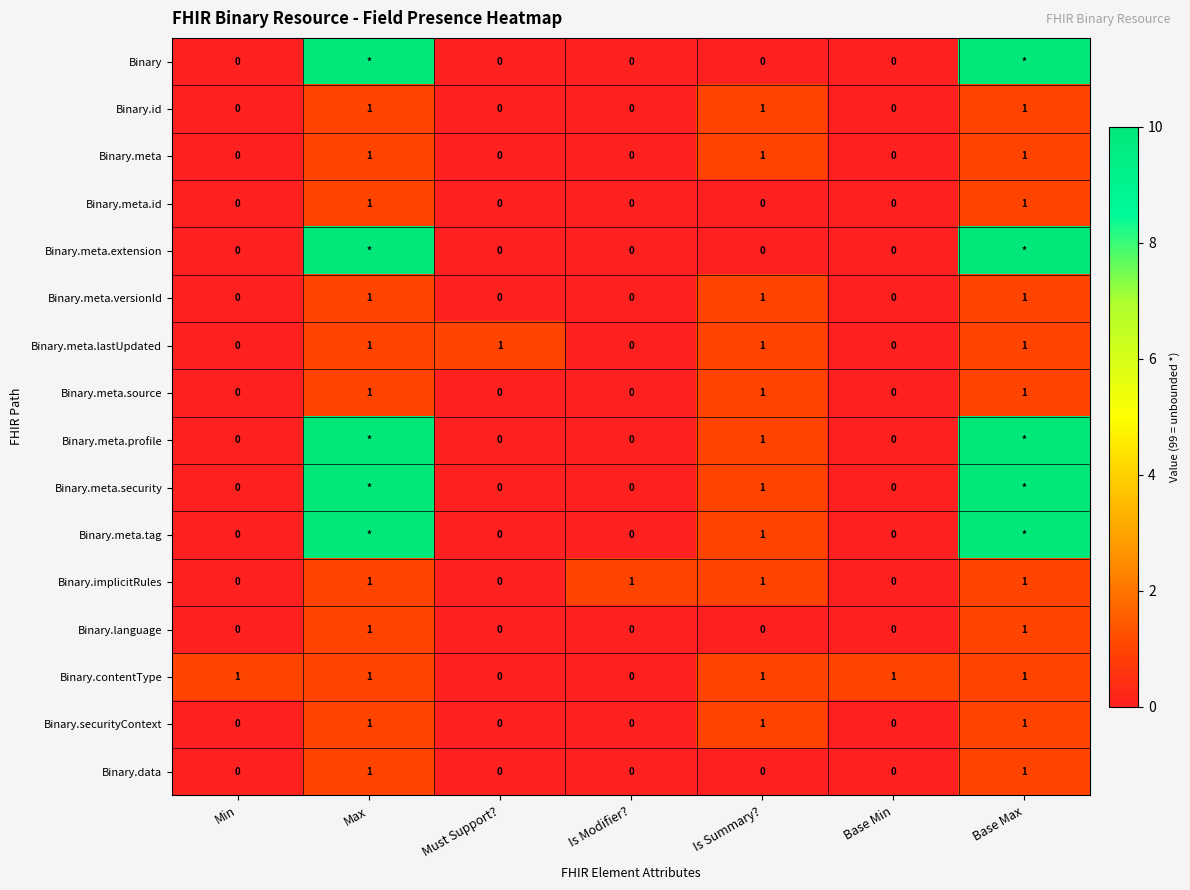

Is the value of Binary.meta.extension at Must Support? greater than the value of Binary.id at Base Max?

No